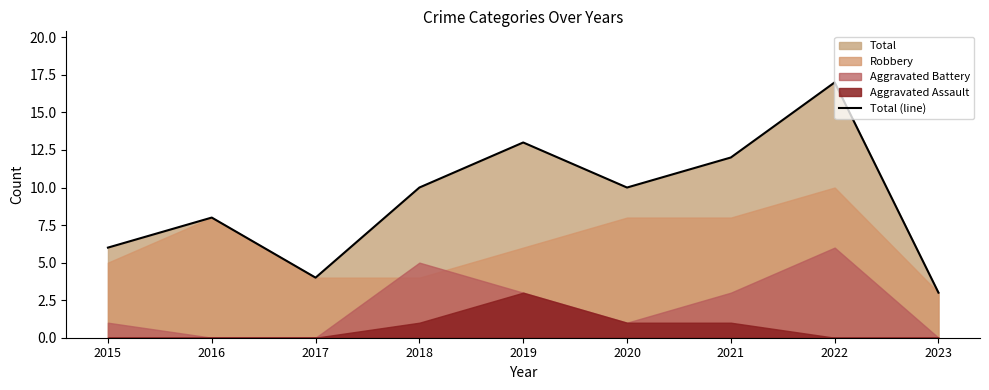

True or false: the data shows 17 at 2018.

False